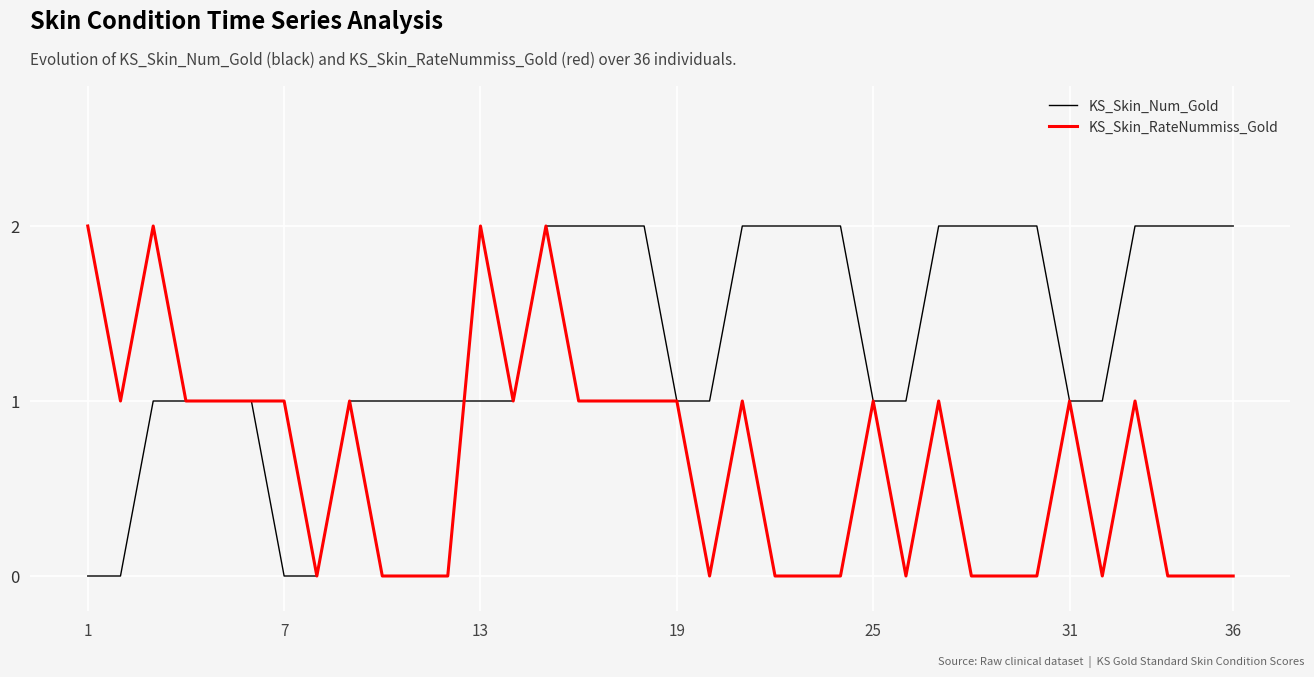

List the series in order of their overall mean, lowest first.

KS_Skin_RateNummiss_Gold, KS_Skin_Num_Gold